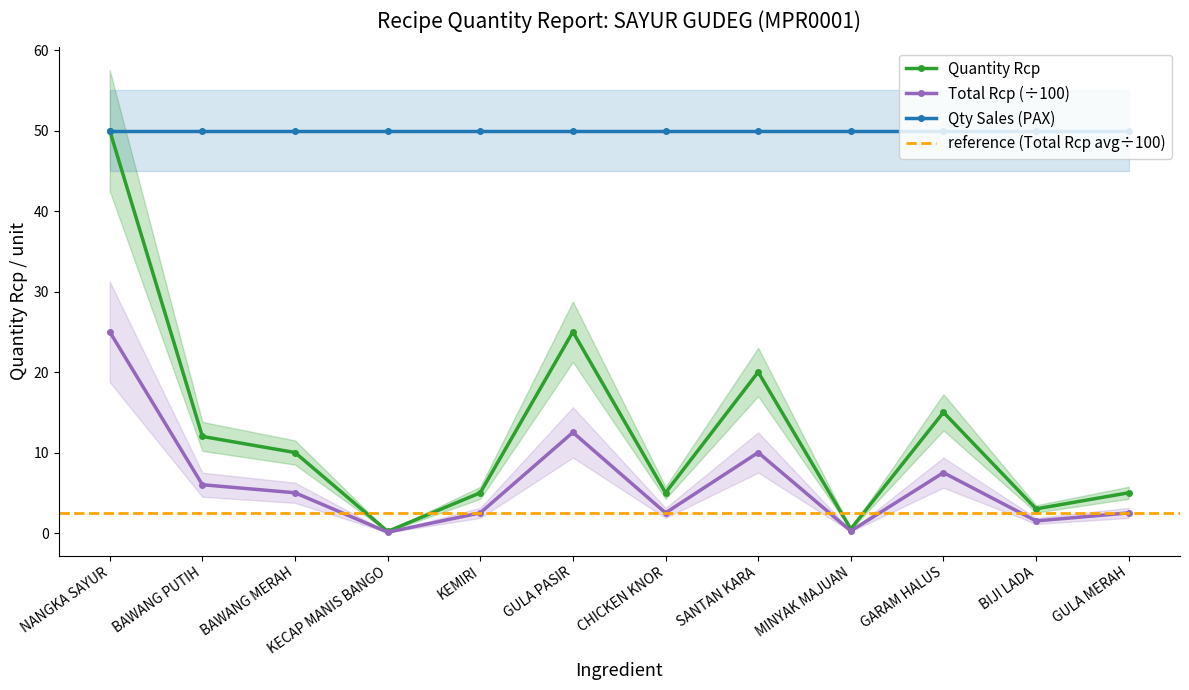

True or false: Total Rcp (÷100) has a value of 7.5 at GARAM HALUS.

True